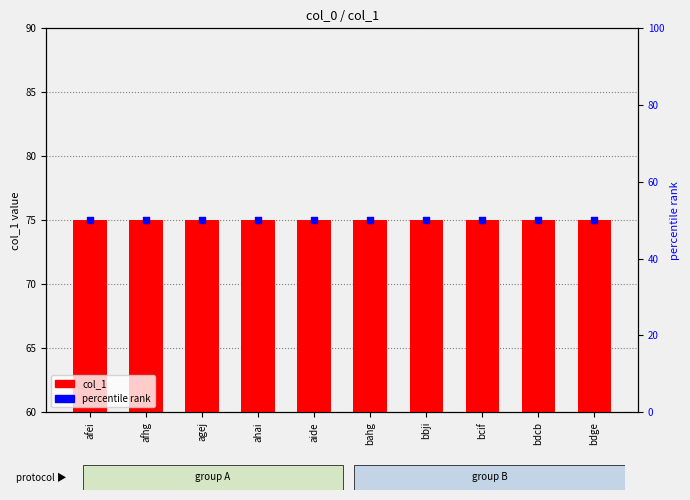

What are all the series names shown in the legend?

col_1, percentile rank